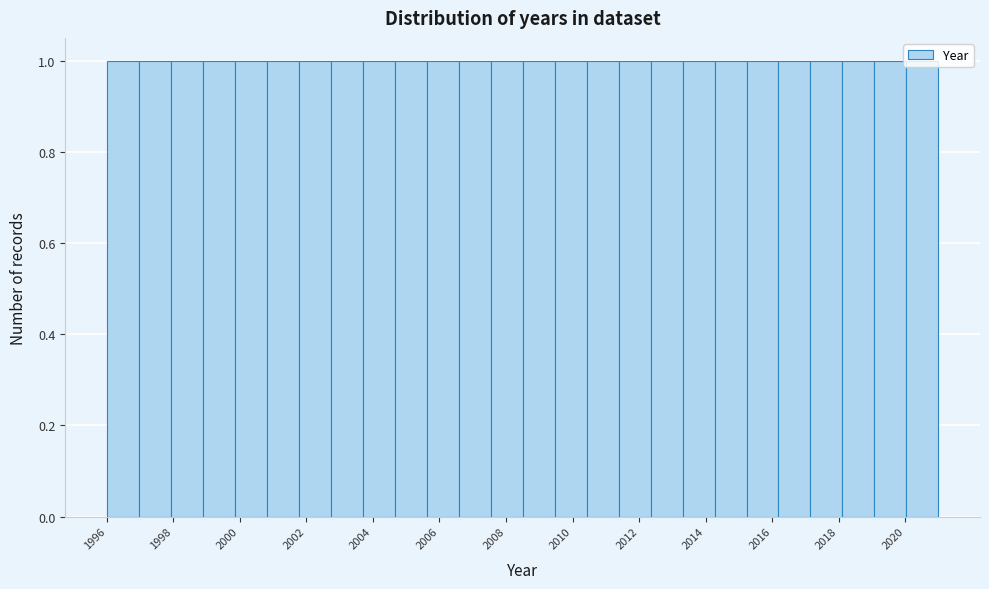

Reading left to right, transcribe this chart: for each bar, give the range it covers on the x-axis and its height. Neither the bar edges nor the heights are printed on the chart, so give them approximately, as read against the axes.

1996.0 to 1997.0: 1
1997.0 to 1998.0: 1
1998.0 to 1998.8: 1
1998.8 to 1999.8: 1
1999.8 to 2000.8: 1
2000.8 to 2001.8: 1
2001.8 to 2002.8: 1
2002.8 to 2003.6: 1
2003.6 to 2004.6: 1
2004.6 to 2005.6: 1
2005.6 to 2006.6: 1
2006.6 to 2007.6: 1
2007.6 to 2008.6: 1
2008.6 to 2009.4: 1
2009.4 to 2010.4: 1
2010.4 to 2011.4: 1
2011.4 to 2012.4: 1
2012.4 to 2013.4: 1
2013.4 to 2014.2: 1
2014.2 to 2015.2: 1
2015.2 to 2016.2: 1
2016.2 to 2017.2: 1
2017.2 to 2018.2: 1
2018.2 to 2019.0: 1
2019.0 to 2020.0: 1
2020.0 to 2021.0: 1